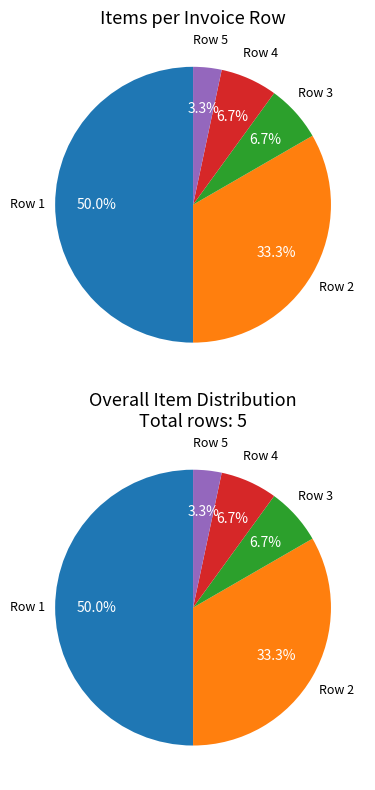

What percentage is NOT represented by Row 1?

50.0%